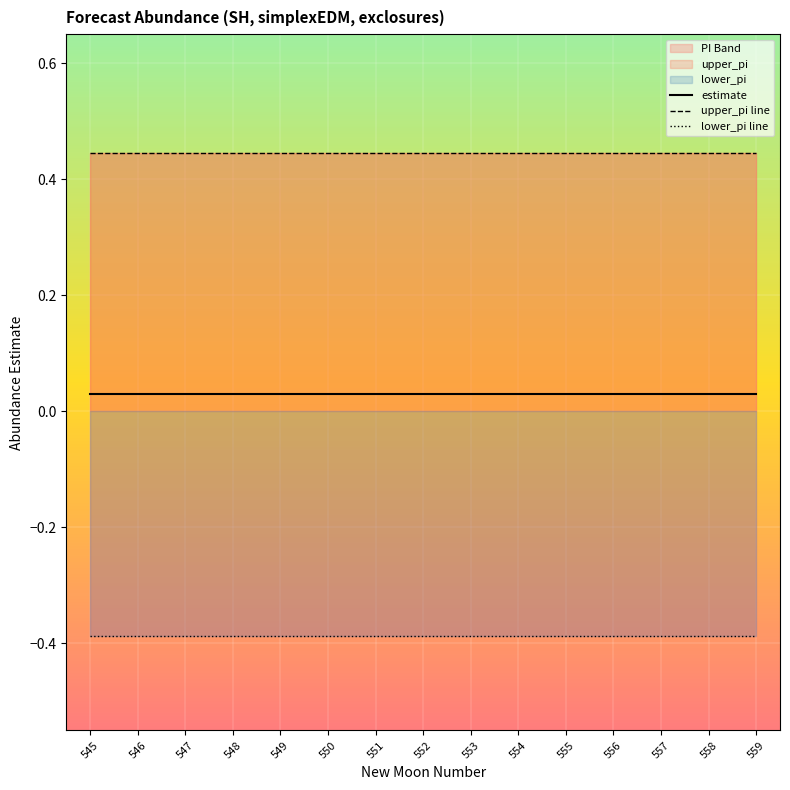

Rank the categories by lower_pi line value from highest to lowest.

545, 546, 547, 548, 549, 550, 551, 552, 553, 554, 555, 556, 557, 558, 559